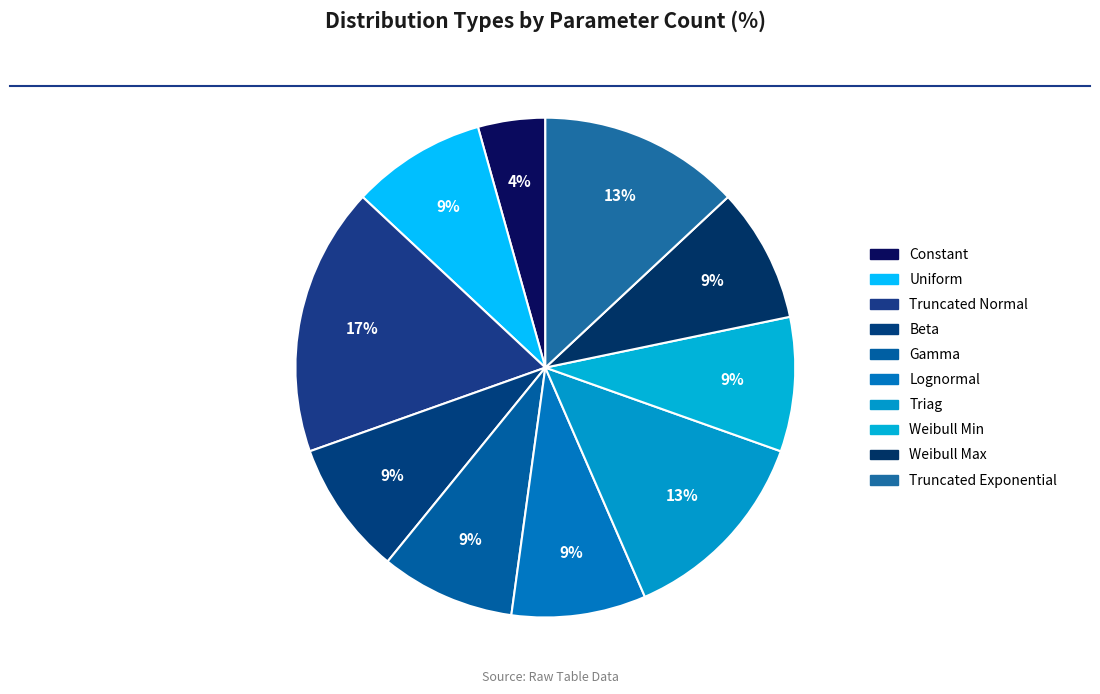

Count the number of slices in the pie.

10